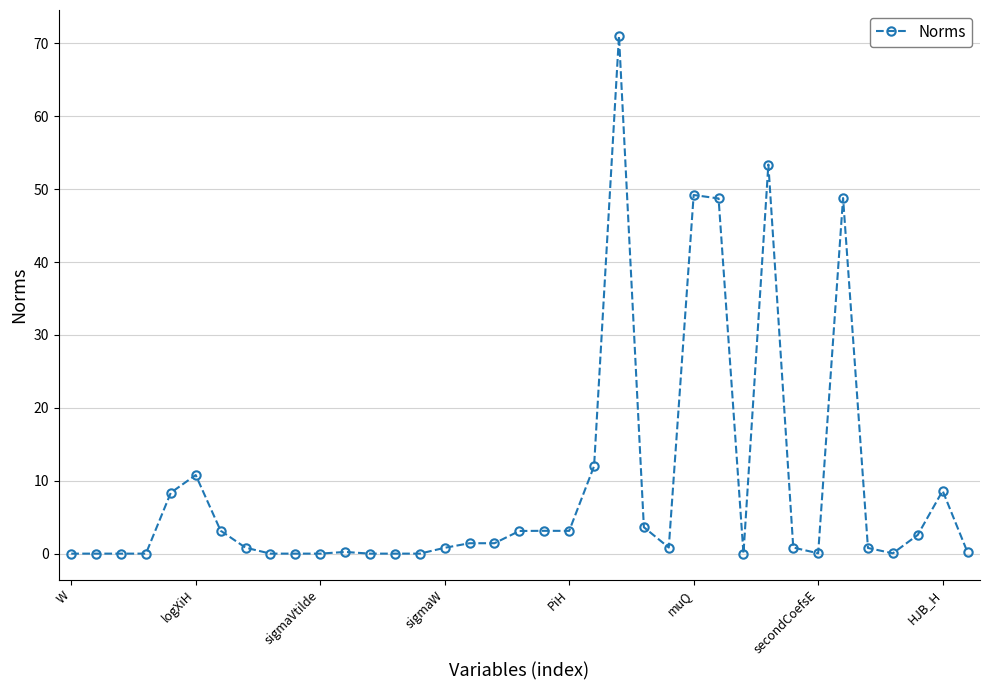

True or false: the data has more than 0 interior local peaks.

True